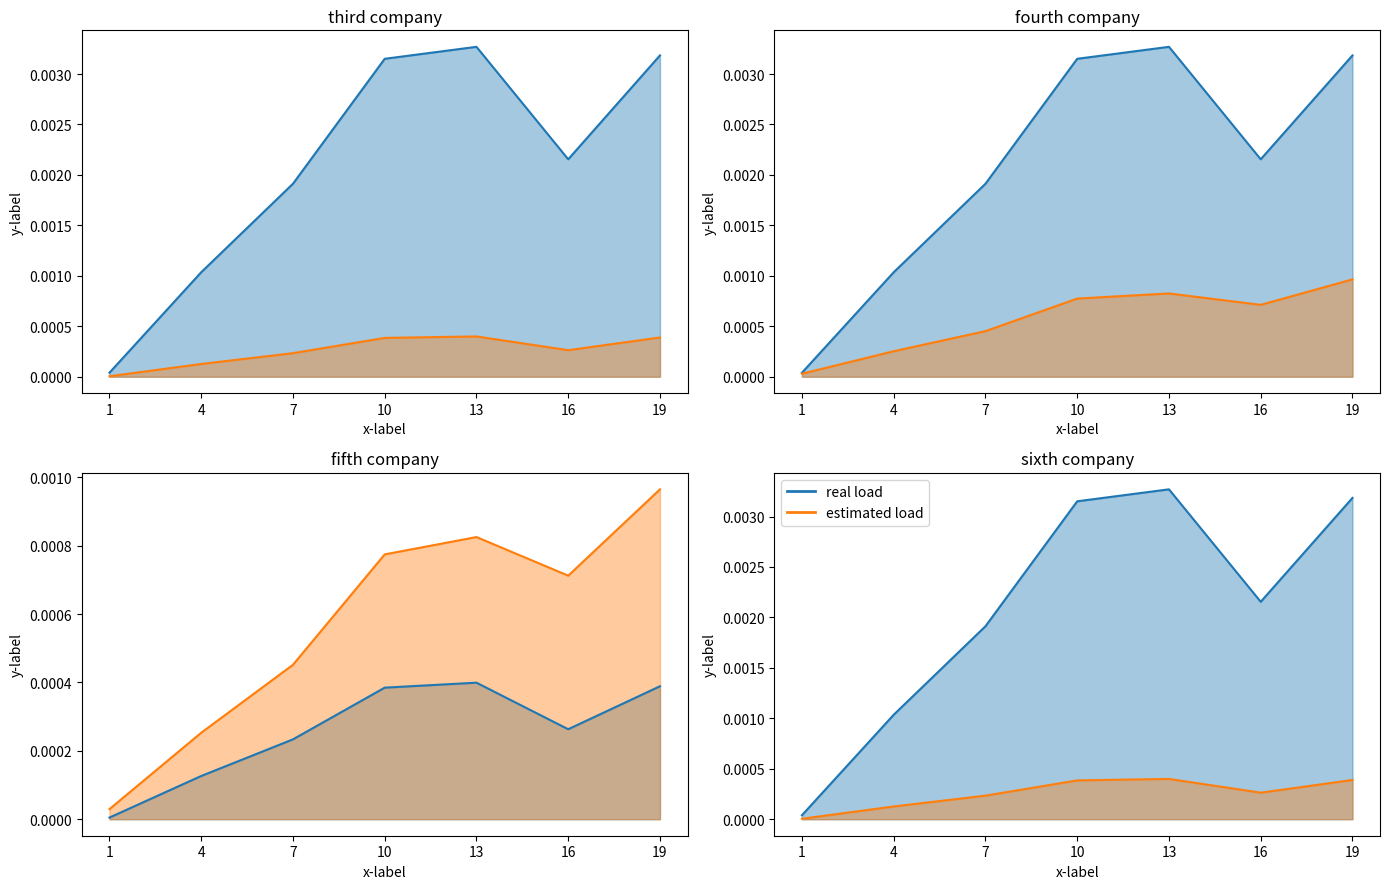

At which category does RMSE line reach its first local valley?

16